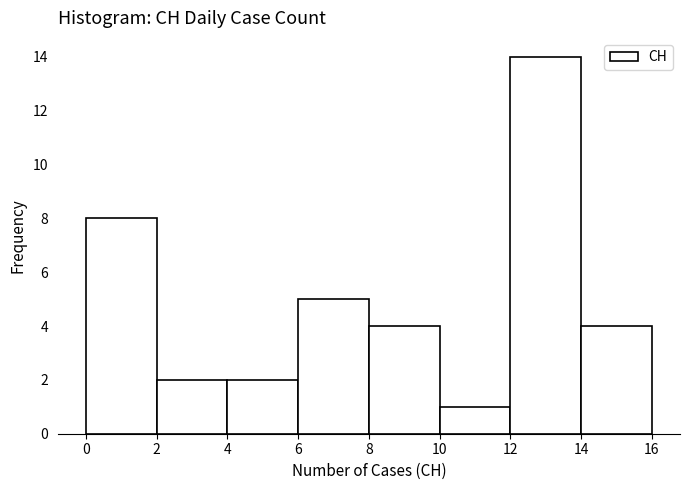

Reading left to right, list every bar in this chart as the range it spans on the x-axis followed by its height. The values are not printed on the chart, so give them approximately, as read against the axis.

0 to 2: 8
2 to 4: 2
4 to 6: 2
6 to 8: 5
8 to 10: 4
10 to 12: 1
12 to 14: 14
14 to 16: 4